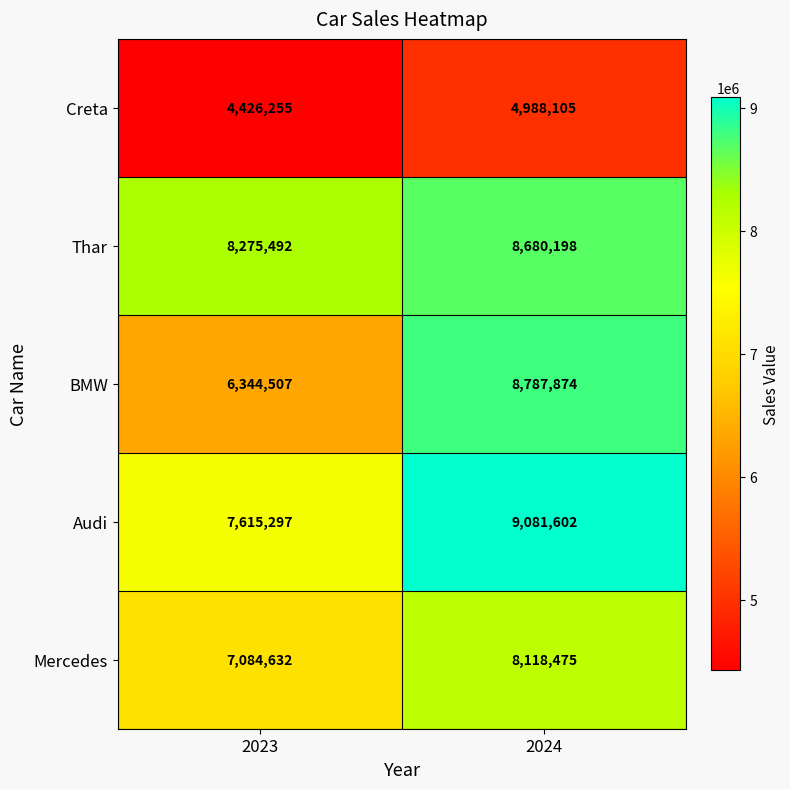

What is the sum of all Mercedes values?

15203107